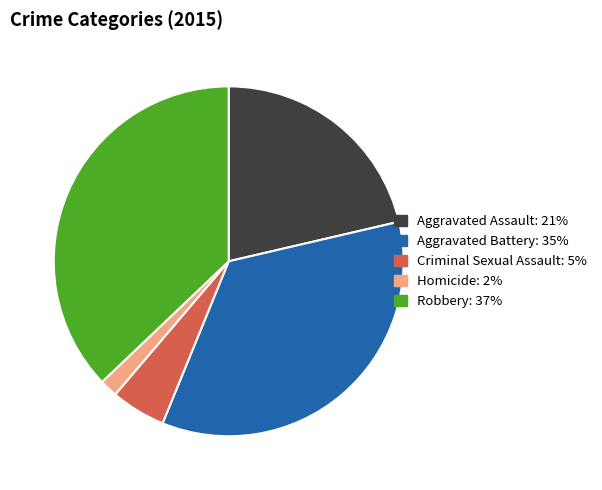

Rank the categories by value from lowest to highest.

Homicide, Criminal Sexual Assault, Aggravated Assault, Aggravated Battery, Robbery